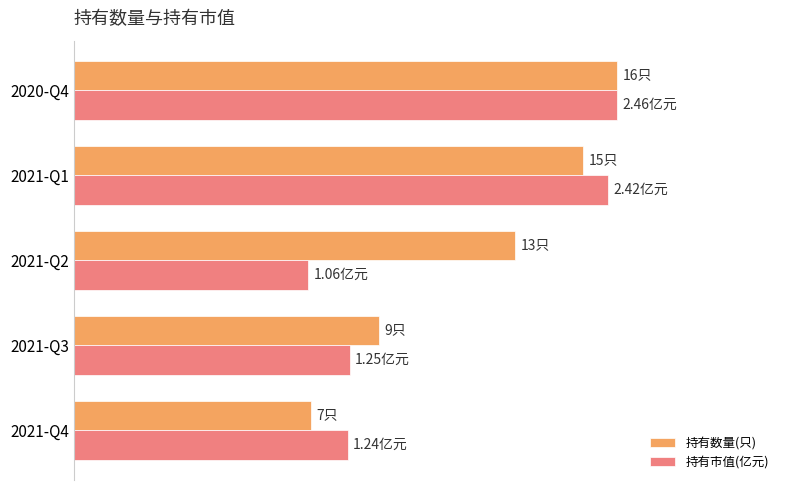

What is the difference between the maximum and second lowest values in the 持有数量(只) series?

43.8